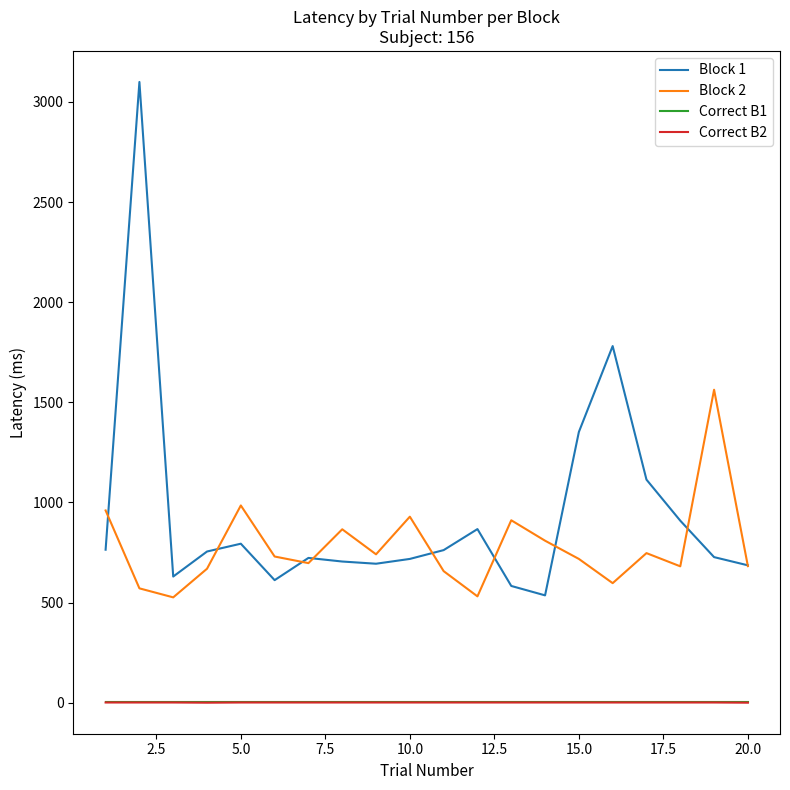

Which series has the largest range (max minus min)?

Block 1